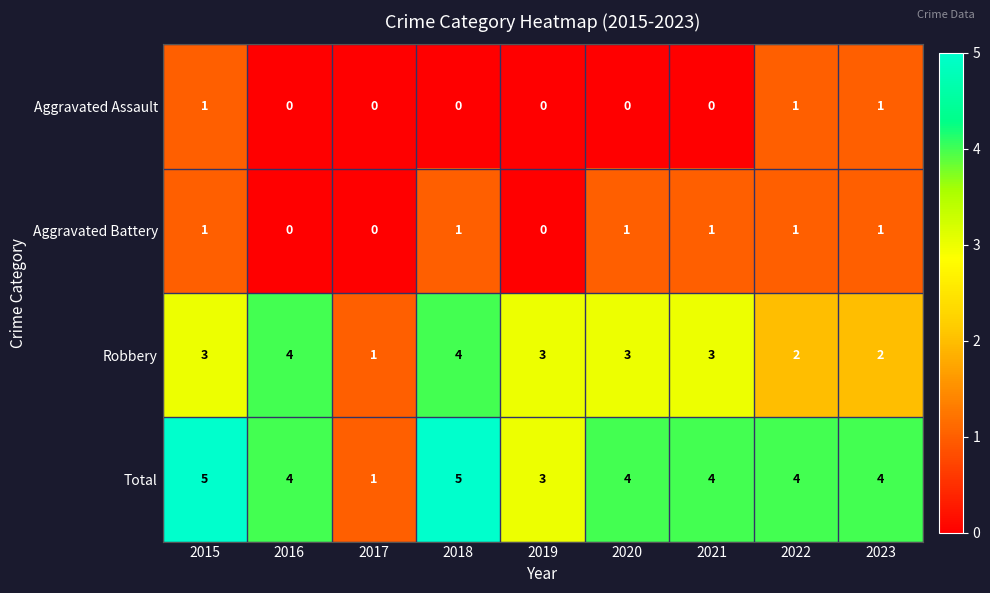

At which label is Total closest to 3?

2019